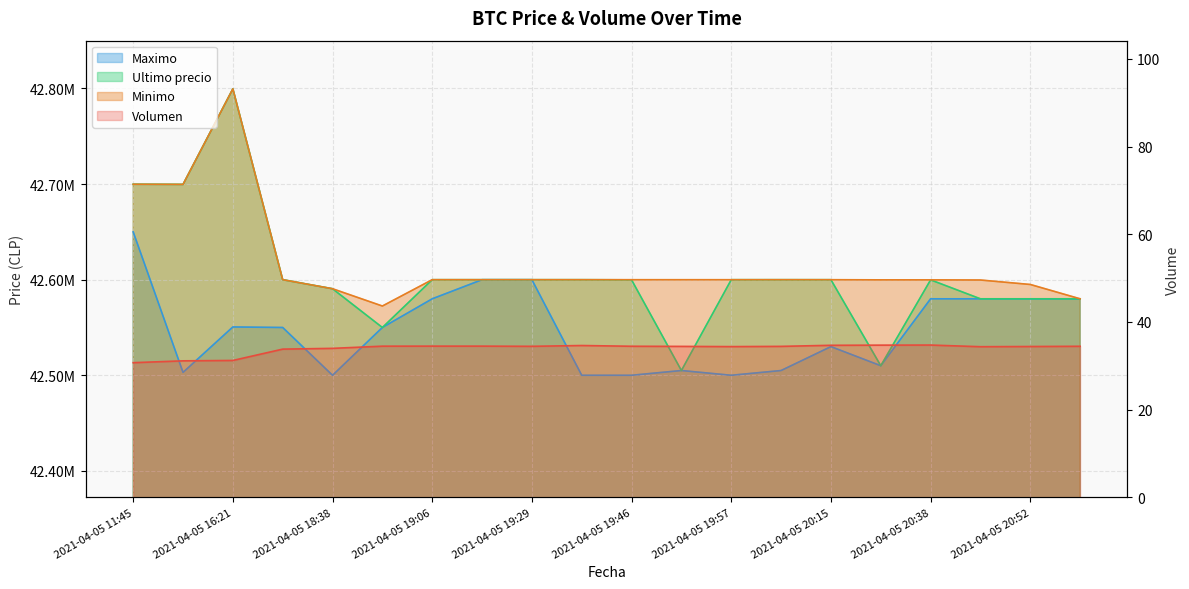

What is the total value across all series at 2021-04-05 19:06?

127780034.5